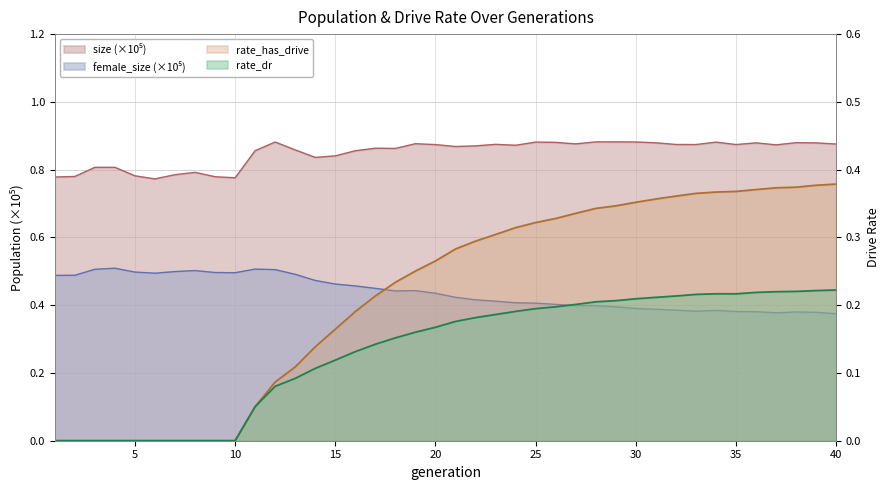

Reading left to right, what are all the values shown in this chart?

size: 0.8	0.8	0.8	0.8	0.8	0.8	0.8	0.8	0.8	0.8	0.9	0.9	0.9	0.8	0.8	0.9	0.9	0.9	0.9	0.9	0.9	0.9	0.9	0.9	0.9	0.9	0.9	0.9	0.9	0.9	0.9	0.9	0.9	0.9	0.9	0.9	0.9	0.9	0.9	0.9
female_size: 0.5	0.5	0.5	0.5	0.5	0.5	0.5	0.5	0.5	0.5	0.5	0.5	0.5	0.5	0.5	0.5	0.4	0.4	0.4	0.4	0.4	0.4	0.4	0.4	0.4	0.4	0.4	0.4	0.4	0.4	0.4	0.4	0.4	0.4	0.4	0.4	0.4	0.4	0.4	0.4
rate_dr: 0.0	0.0	0.0	0.0	0.0	0.0	0.0	0.0	0.0	0.0	0.1	0.1	0.1	0.1	0.1	0.1	0.1	0.2	0.2	0.2	0.2	0.2	0.2	0.2	0.2	0.2	0.2	0.2	0.2	0.2	0.2	0.2	0.2	0.2	0.2	0.2	0.2	0.2	0.2	0.2
rate_has_drive: 0.0	0.0	0.0	0.0	0.0	0.0	0.0	0.0	0.0	0.0	0.1	0.1	0.1	0.1	0.2	0.2	0.2	0.2	0.3	0.3	0.3	0.3	0.3	0.3	0.3	0.3	0.3	0.3	0.3	0.4	0.4	0.4	0.4	0.4	0.4	0.4	0.4	0.4	0.4	0.4